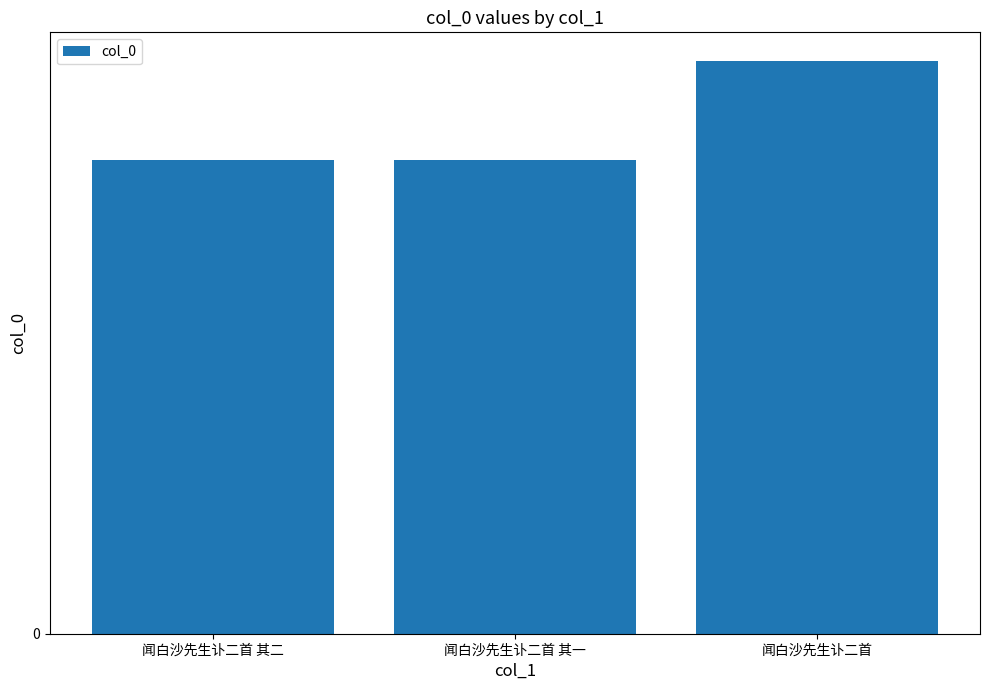

True or false: the data shows 1001345 at 闻白沙先生讣二首 其二.

False